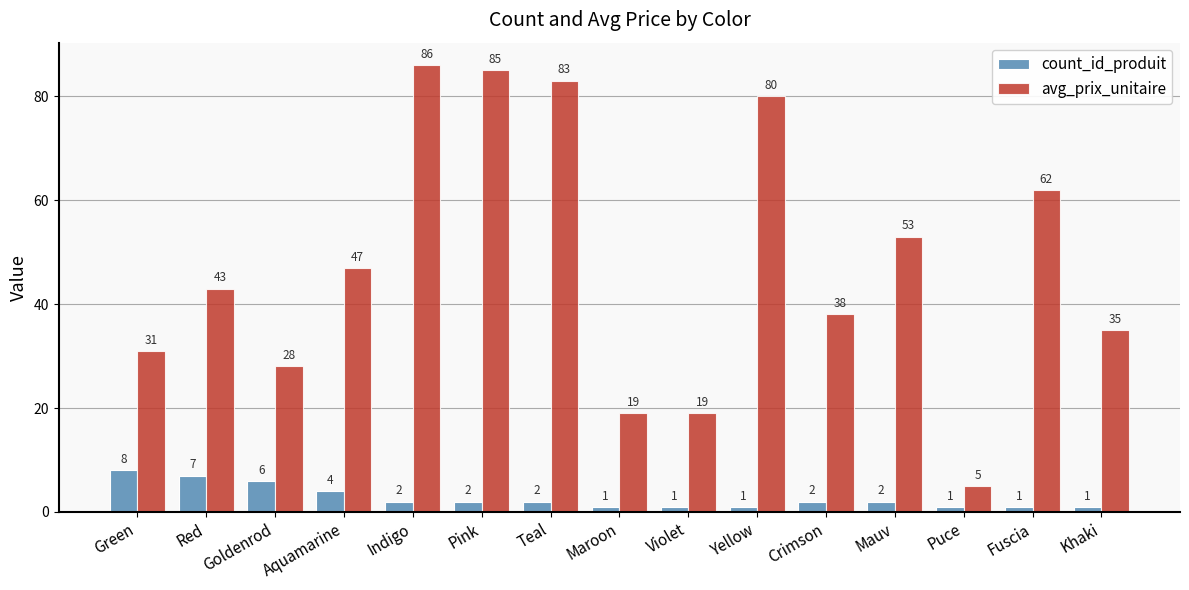

Is it true that count_id_produit equals 1 at Puce?

True